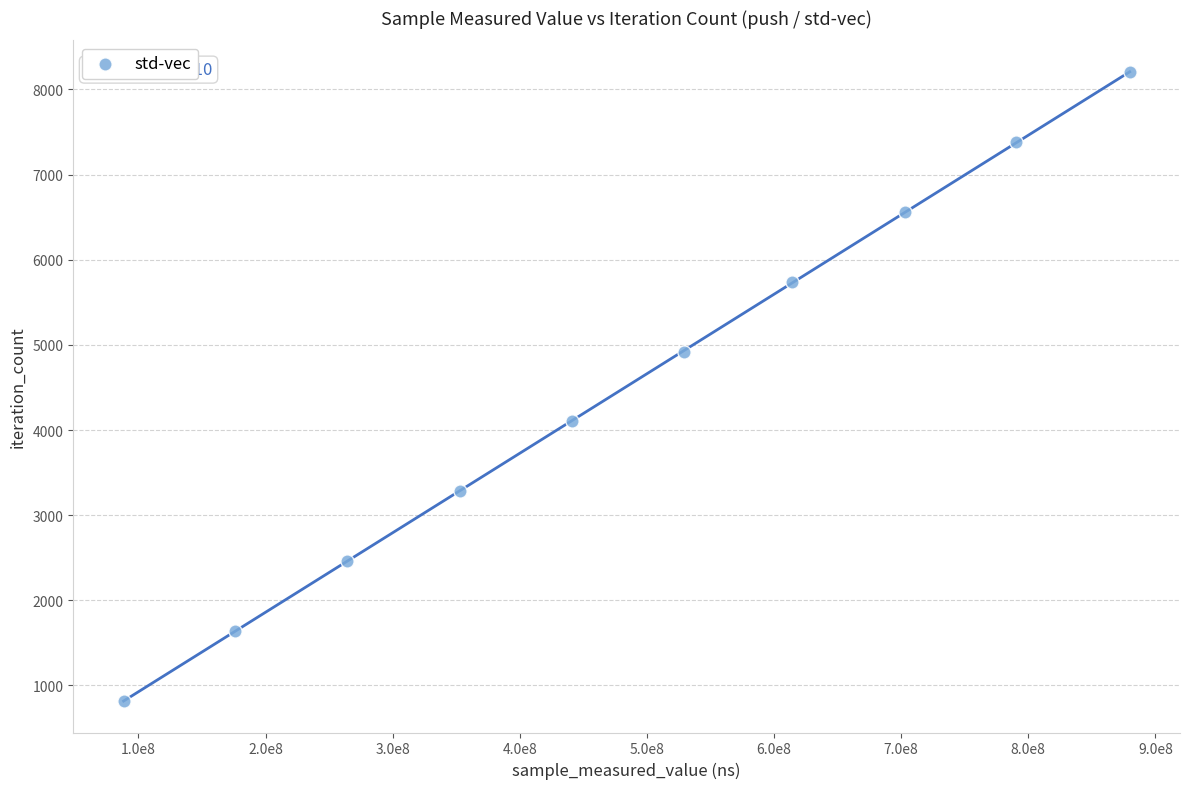

What is the average X value?

483901300